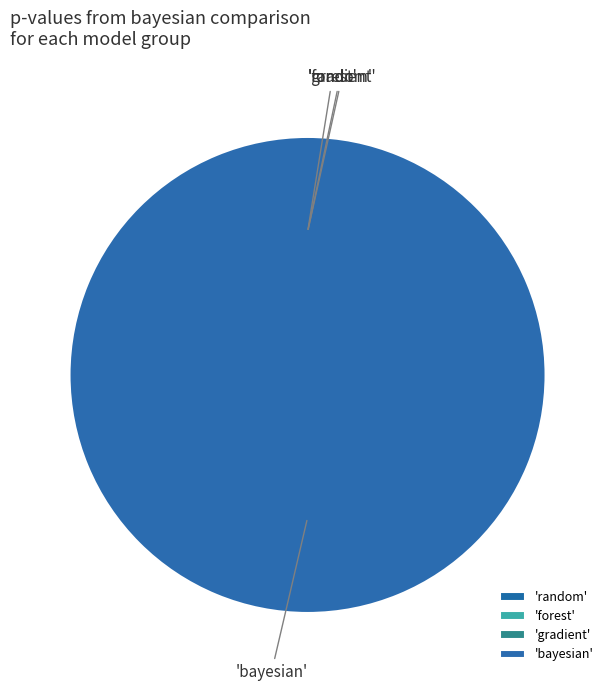

How many slices are in this pie chart?

4